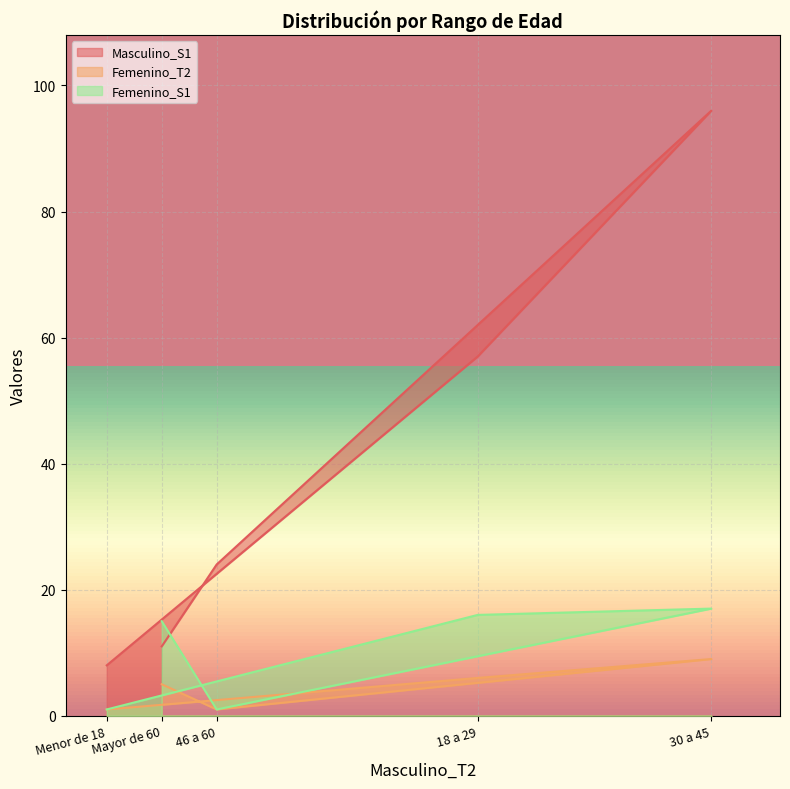

Is it true that Femenino_S1 equals 15 at Mayor de 60?

True